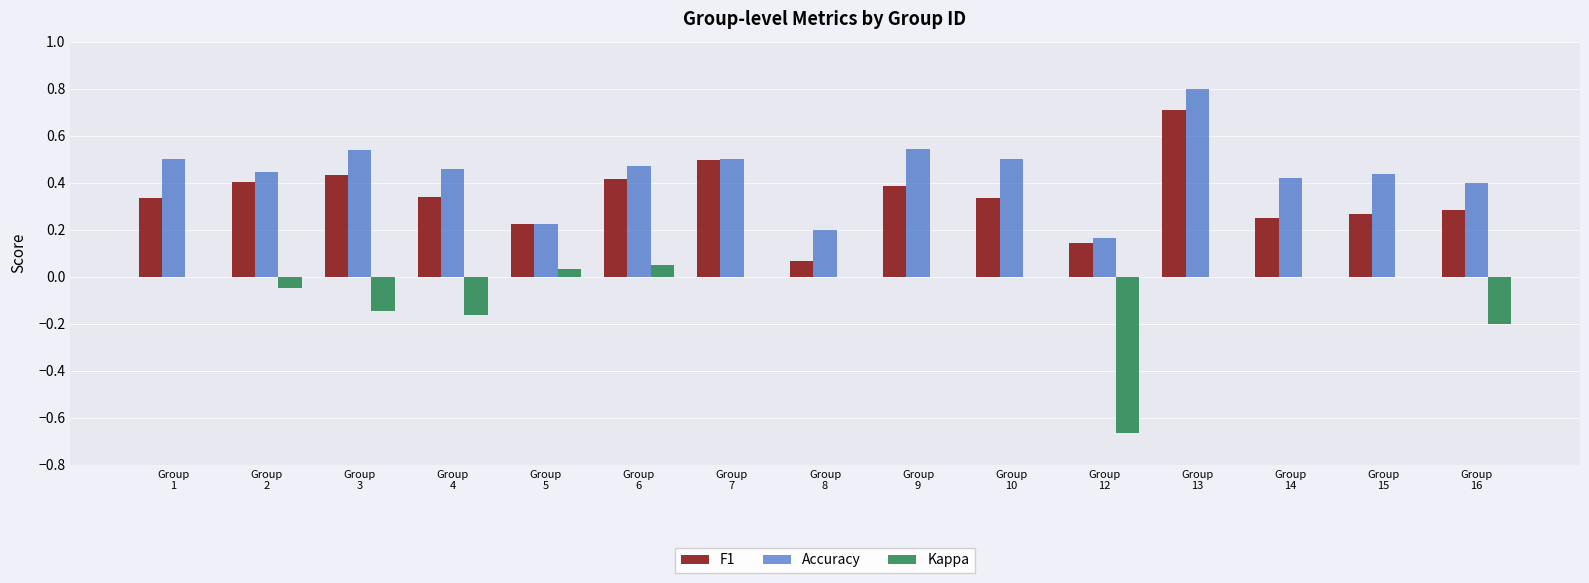

What is the highest value of the Accuracy series?

0.8